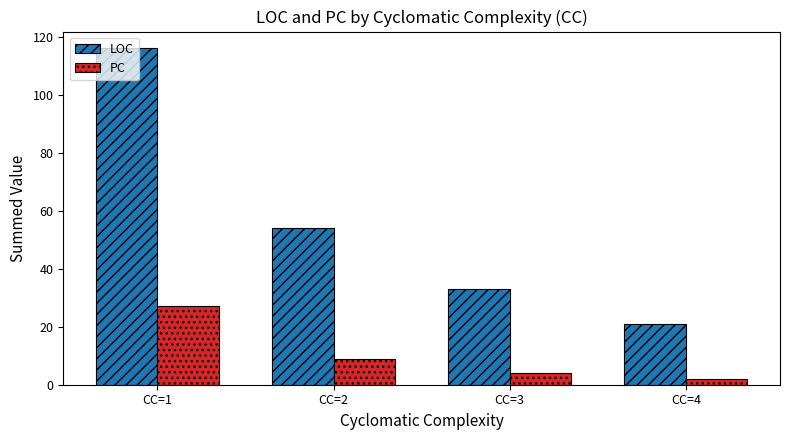

How many distinct data groups are displayed?

2